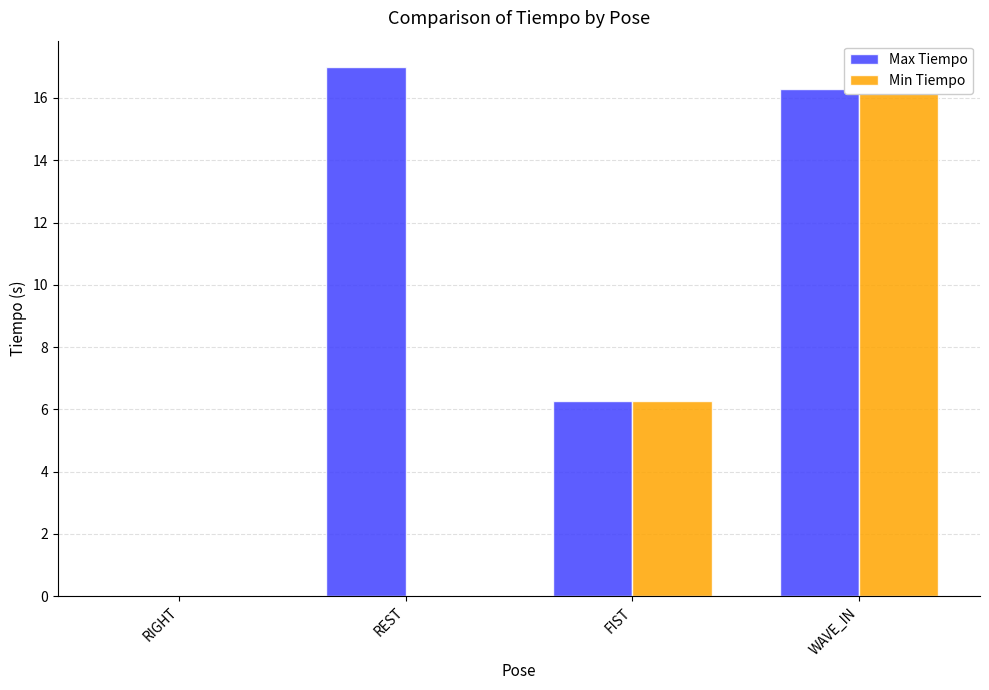

Where is Min Tiempo nearest to the value 8?

FIST